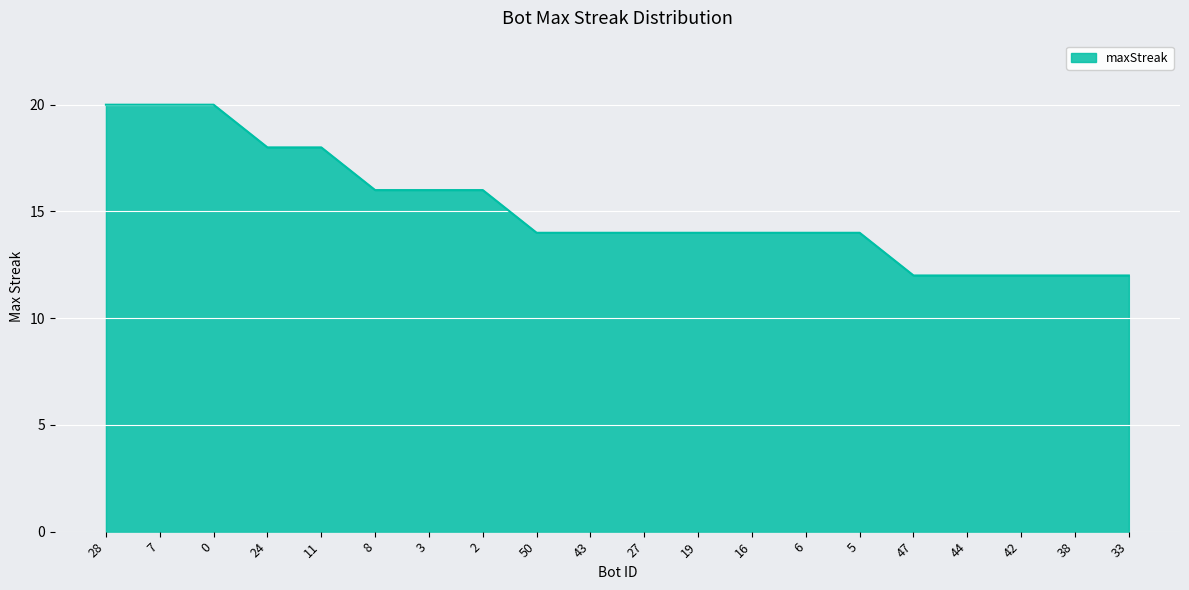

What is the minimum value shown in the chart?

12